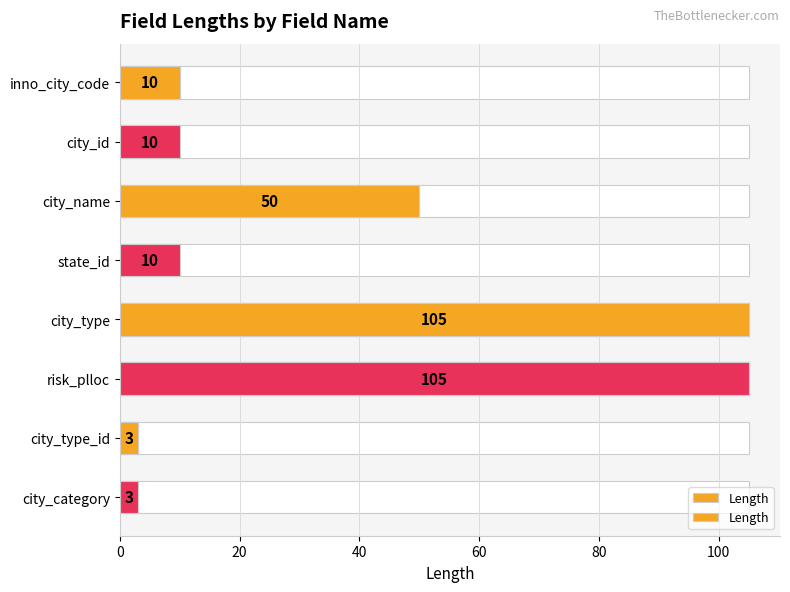

What is the sum of all values?

296